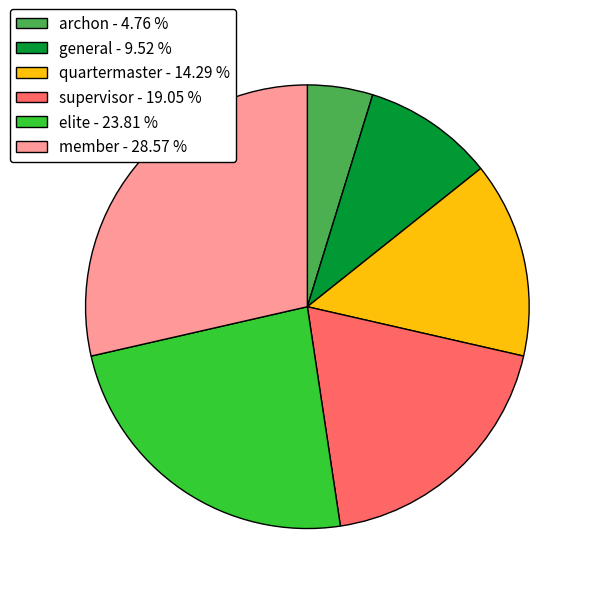

Do general - 9.52 % and quartermaster - 14.29 % together represent more than half of the pie?

No